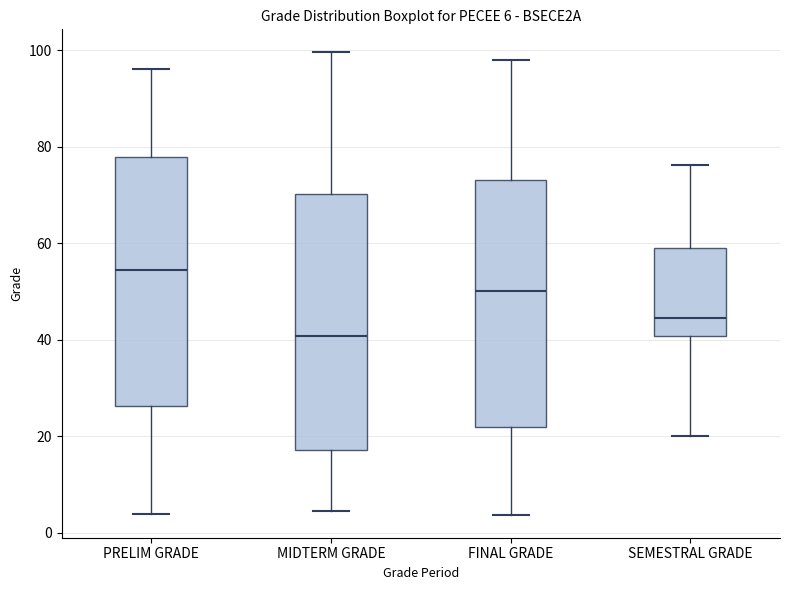

Which box has the lowest median line?

MIDTERM GRADE